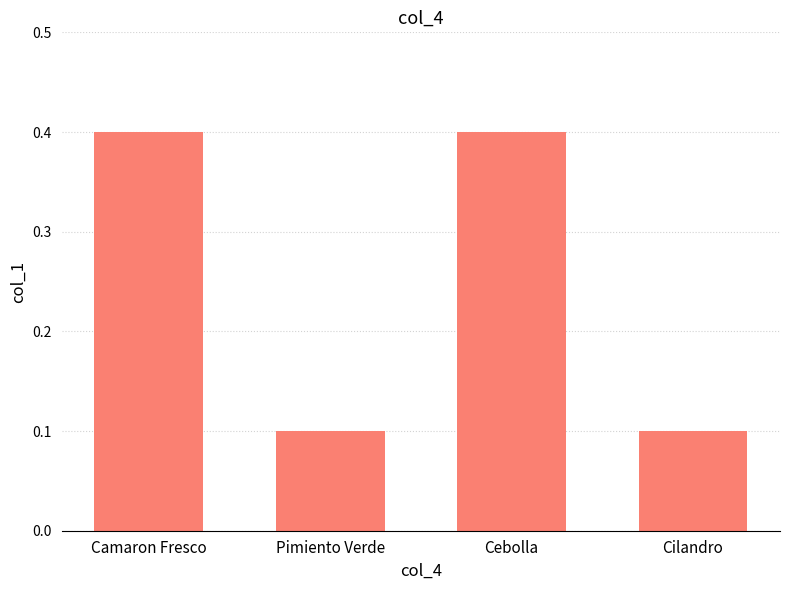

Count the values in the range 0 to 1.

4